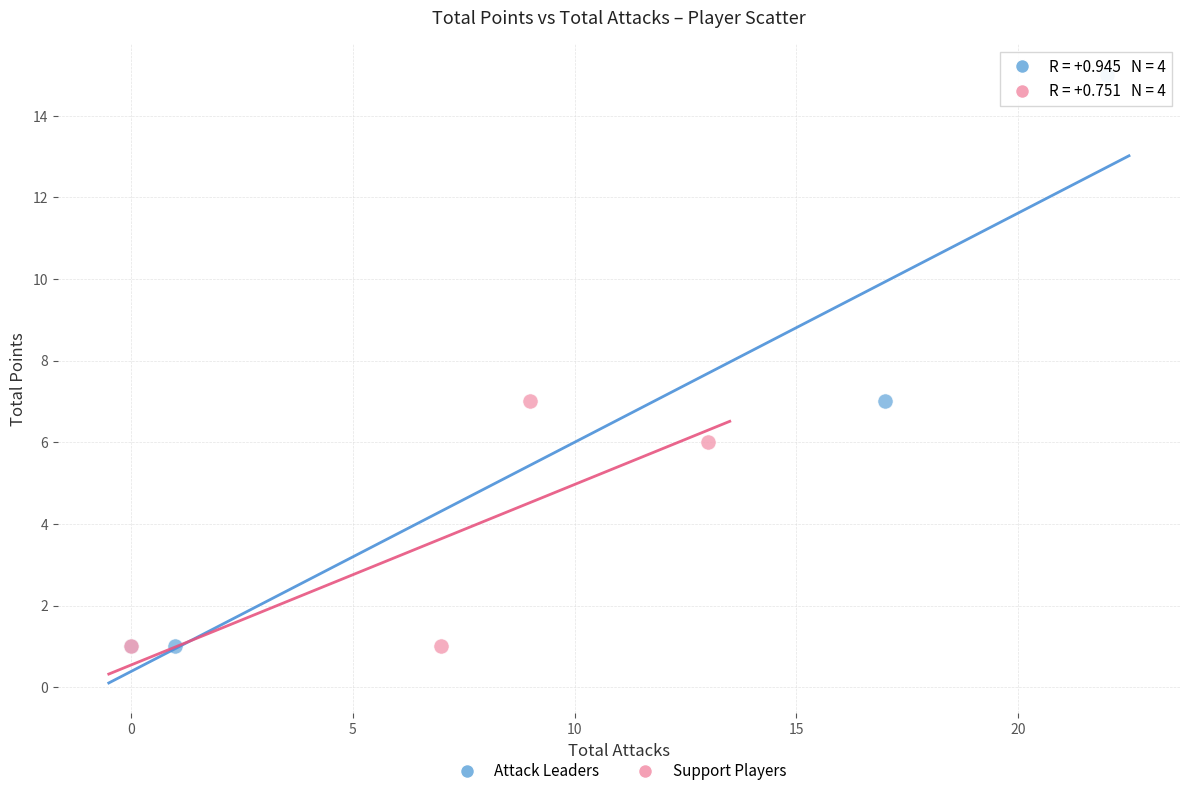

Which series reaches the maximum Y coordinate?

Attack Leaders